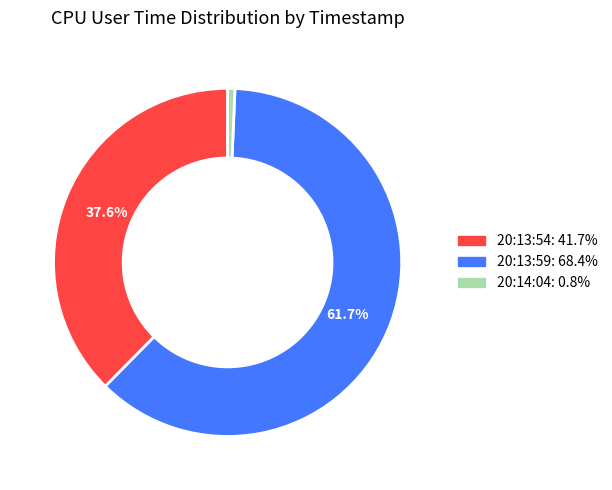

What is the total percentage of 20:13:59 and 20:13:54?

99.3%